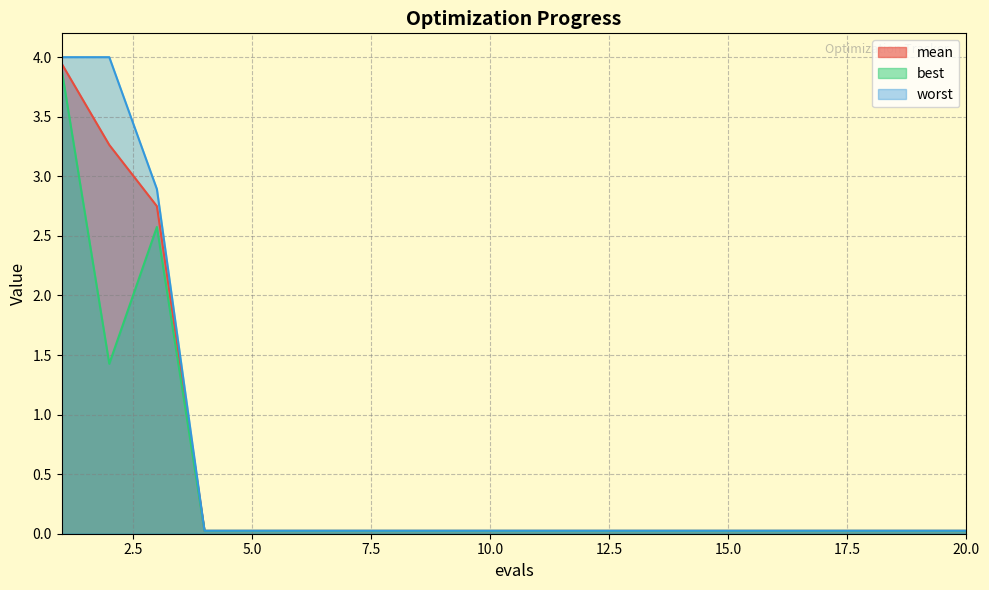

How many interior local peaks does the best series have?

1